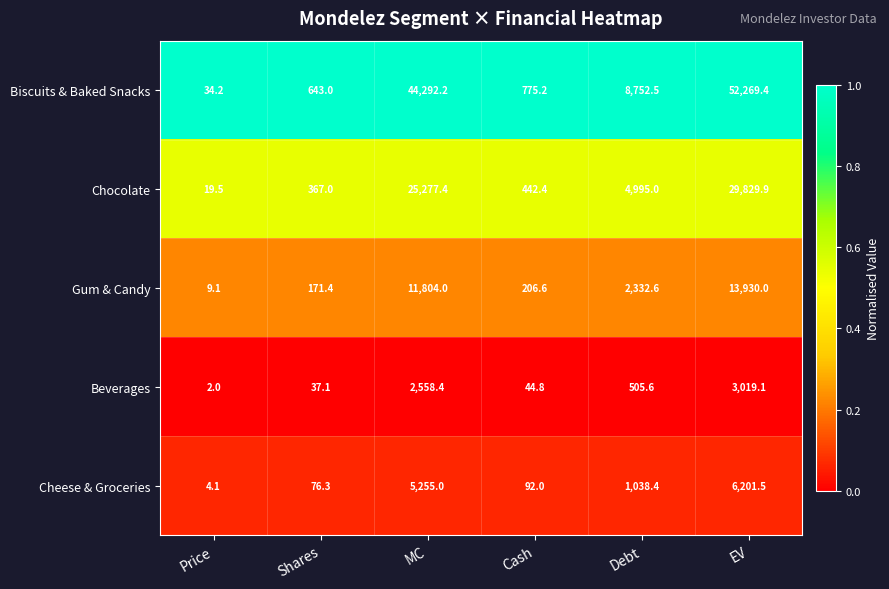

What is the maximum value for Biscuits & Baked Snacks?

52269.4